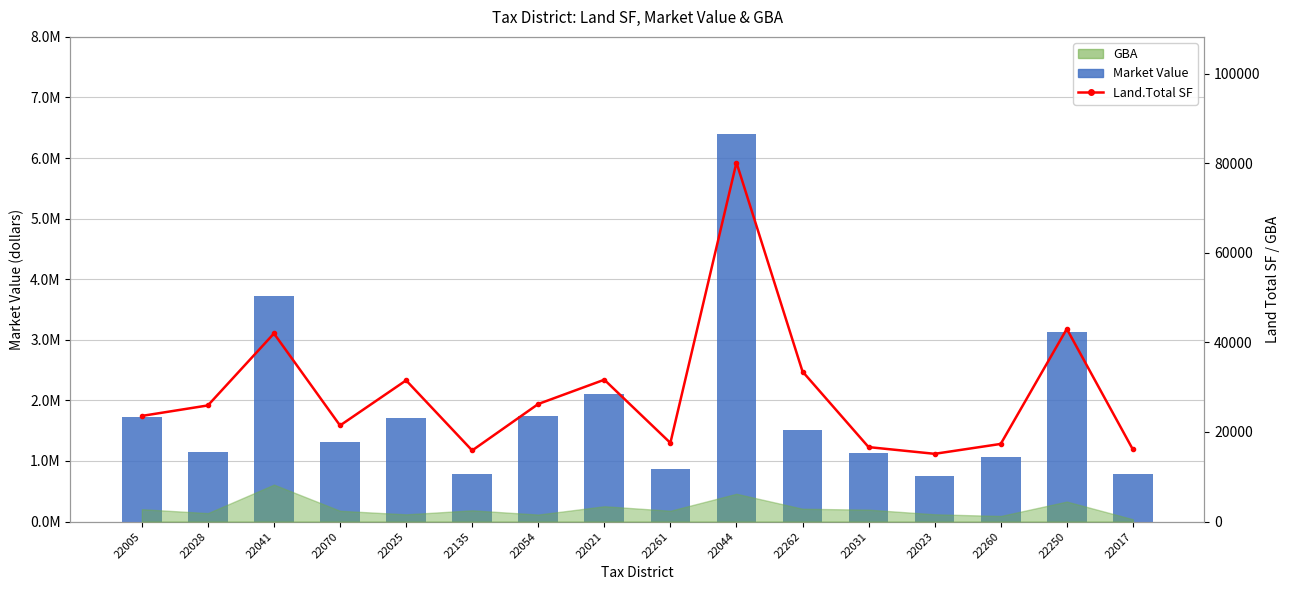

At which label does Market Value reach its peak?

22044